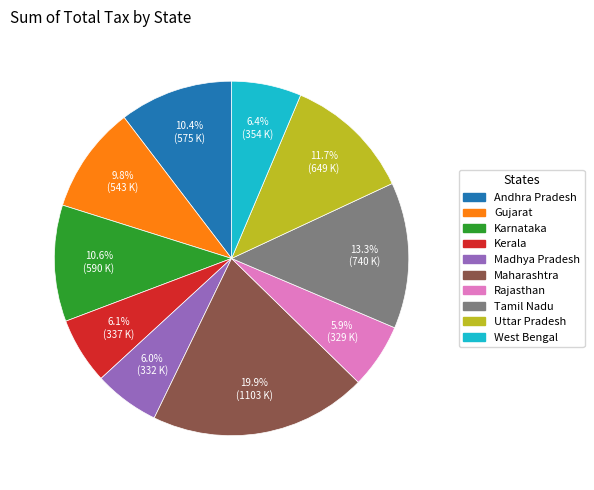

To the nearest percent, what percentage of the pie is Kerala?

6%